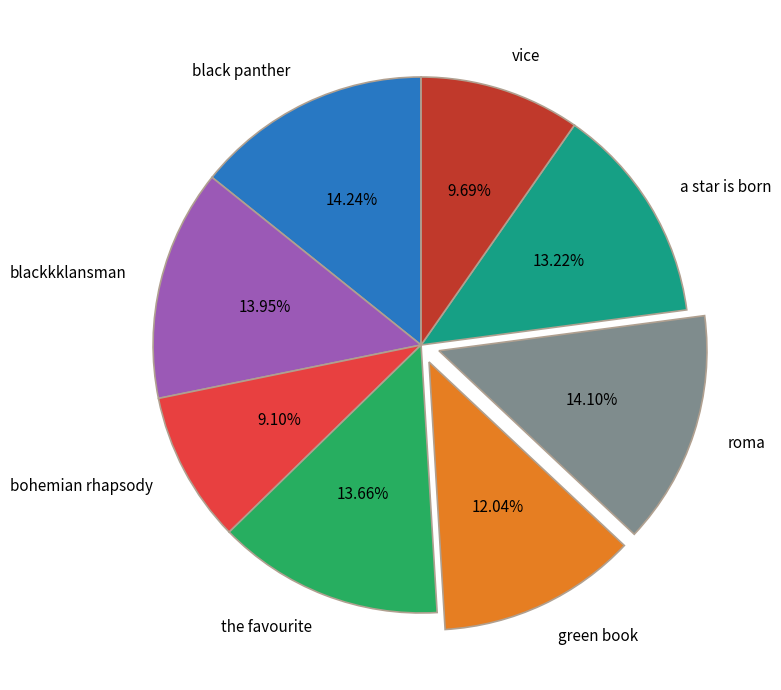

Which category has the smallest portion of the pie?

bohemian rhapsody